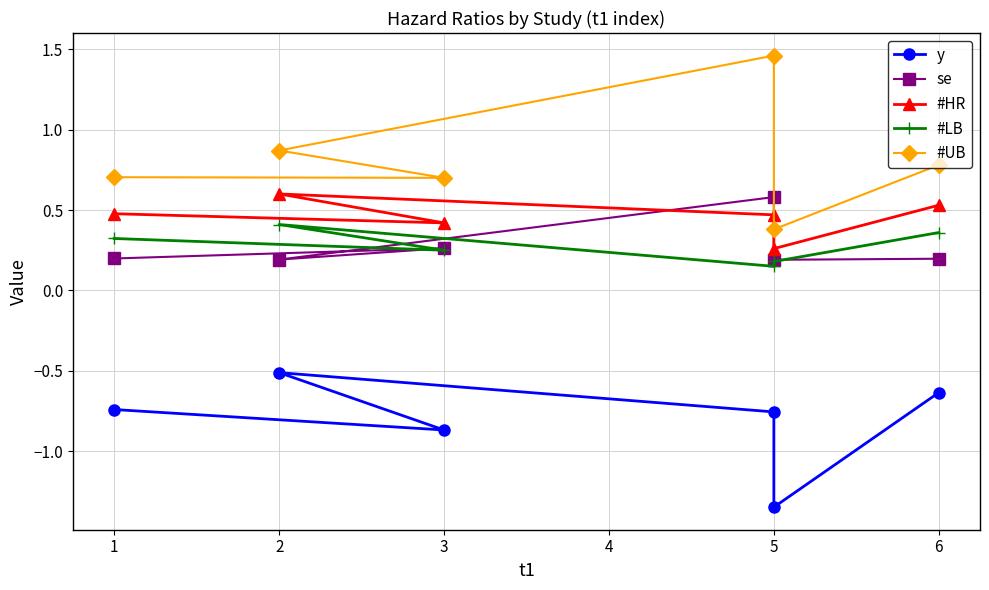

Where is the first local maximum for #LB?

2